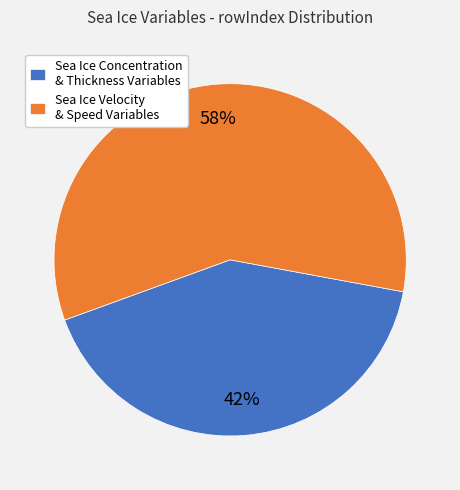

Between Sea Ice Velocity & Speed Variables and Sea Ice Concentration & Thickness Variables, which is larger?

Sea Ice Velocity & Speed Variables